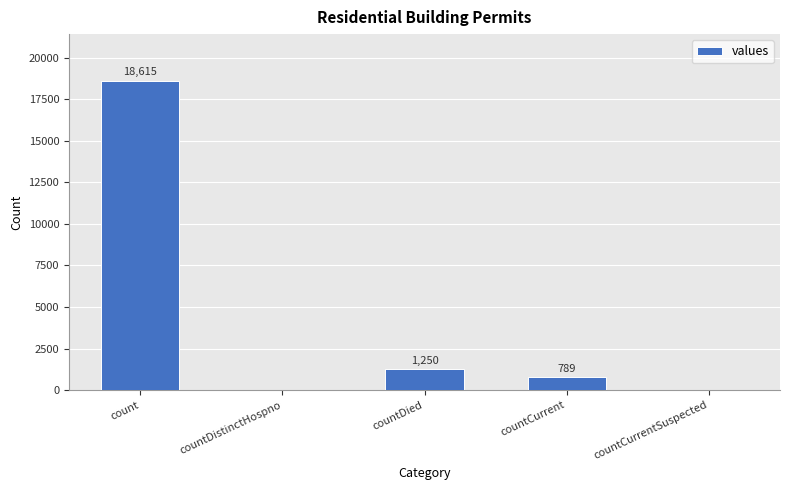

Reading left to right, extract all data points from this chart.

18615	0	1250	789	0